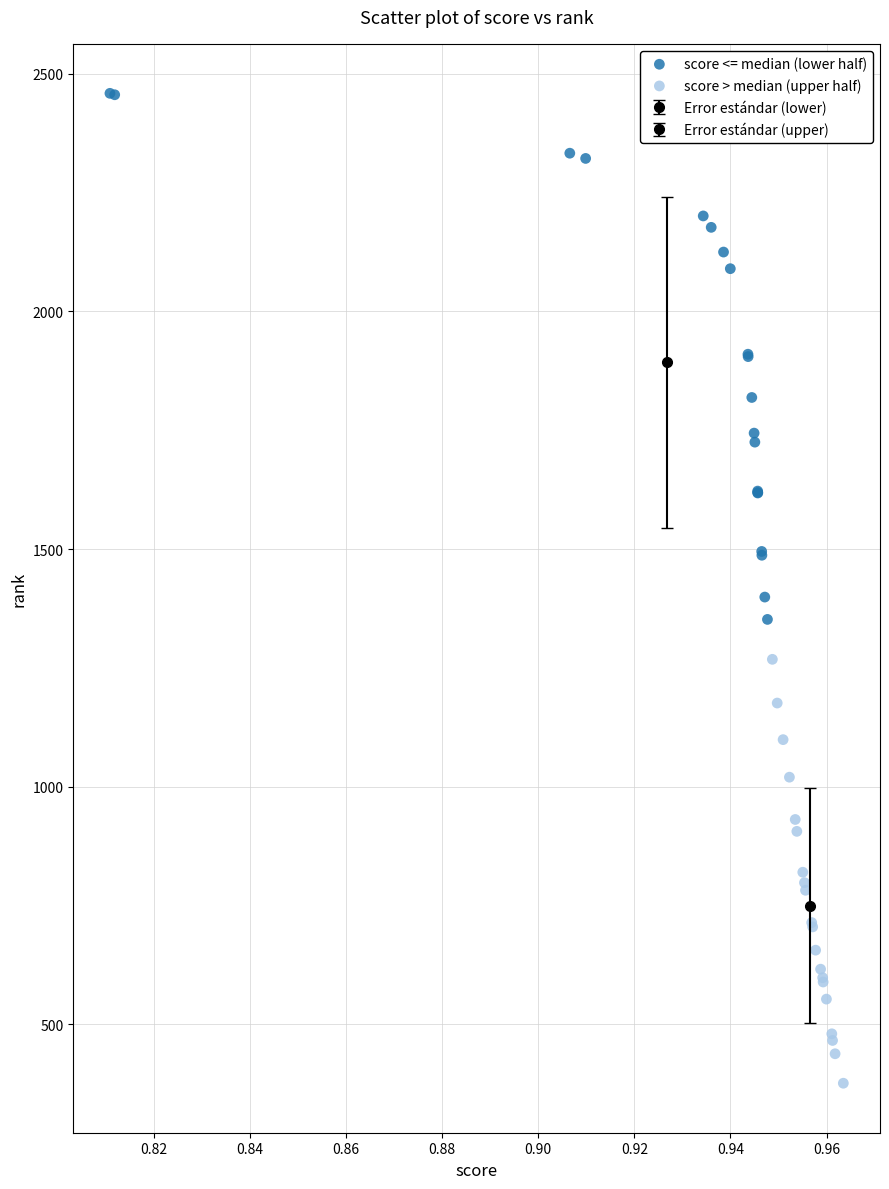

Which series contains the highest Y value?

score <= median (lower half)